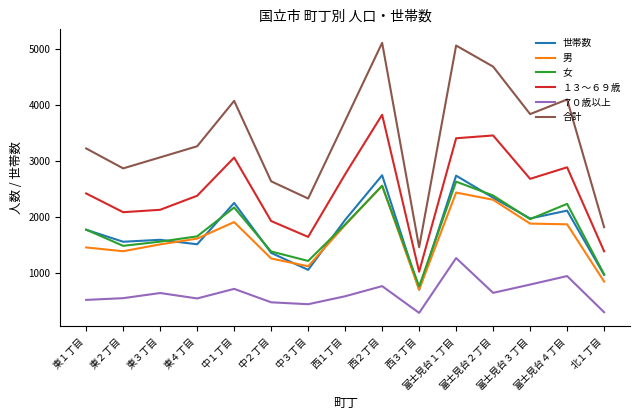

Which series has the largest total across all categories?

合計